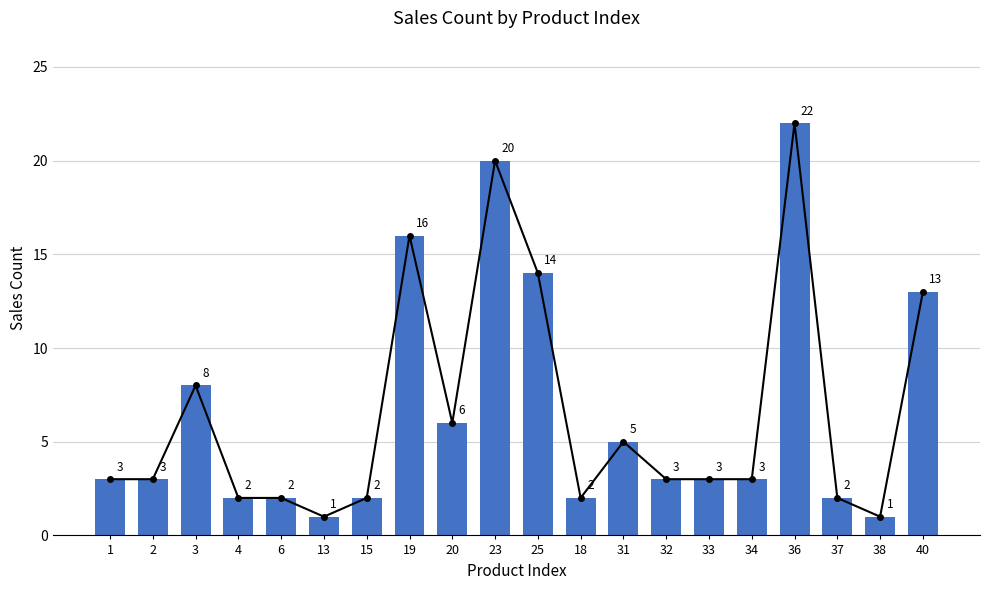

Approximately how many times larger is the value at 32 compared to 33?

1.0